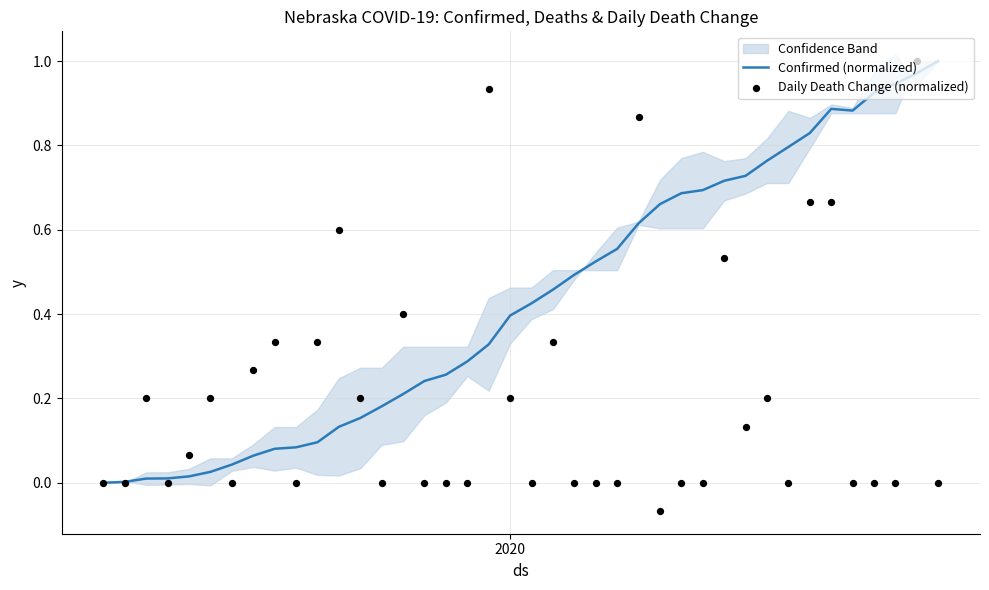

Is the value of Confirmed (normalized) at 25 greater than the value of Daily Death Change (normalized) at 30?

Yes